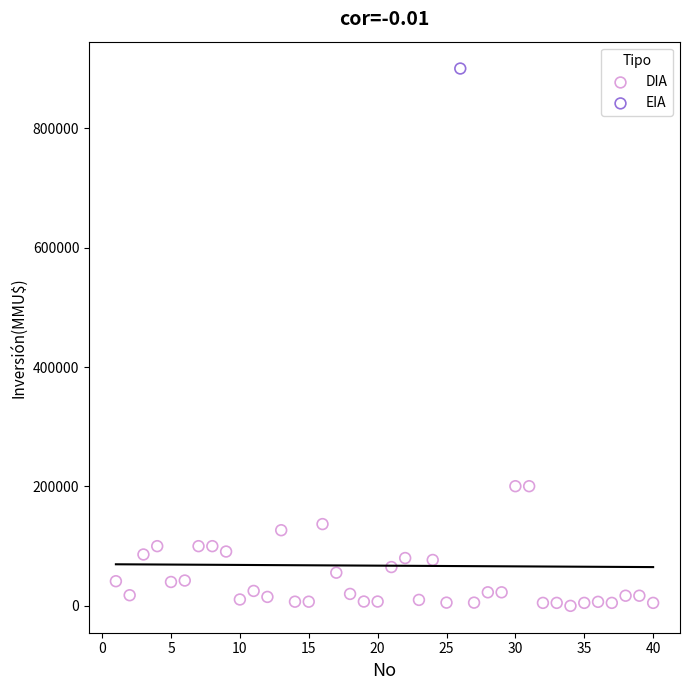

What are all the series names shown in the legend?

DIA, EIA